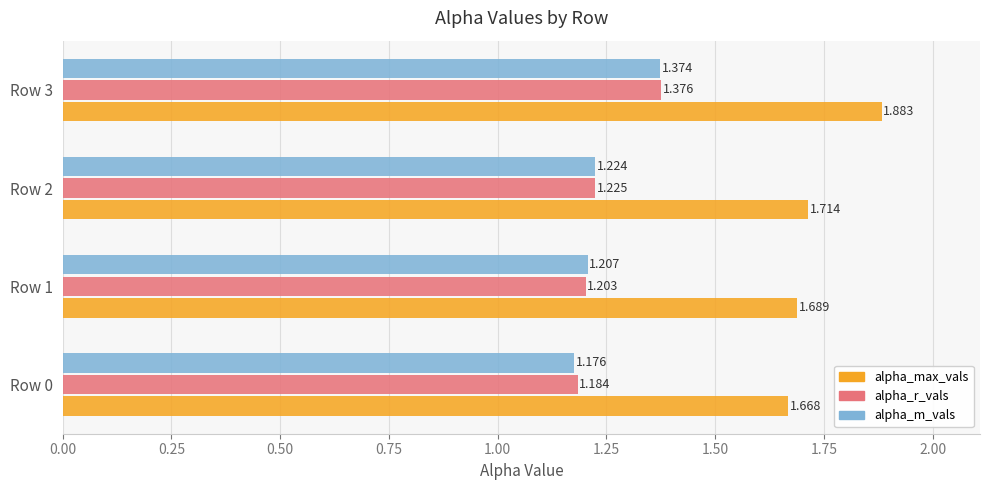

Between Row 2 and Row 3, which series saw the biggest shift?

alpha_max_vals